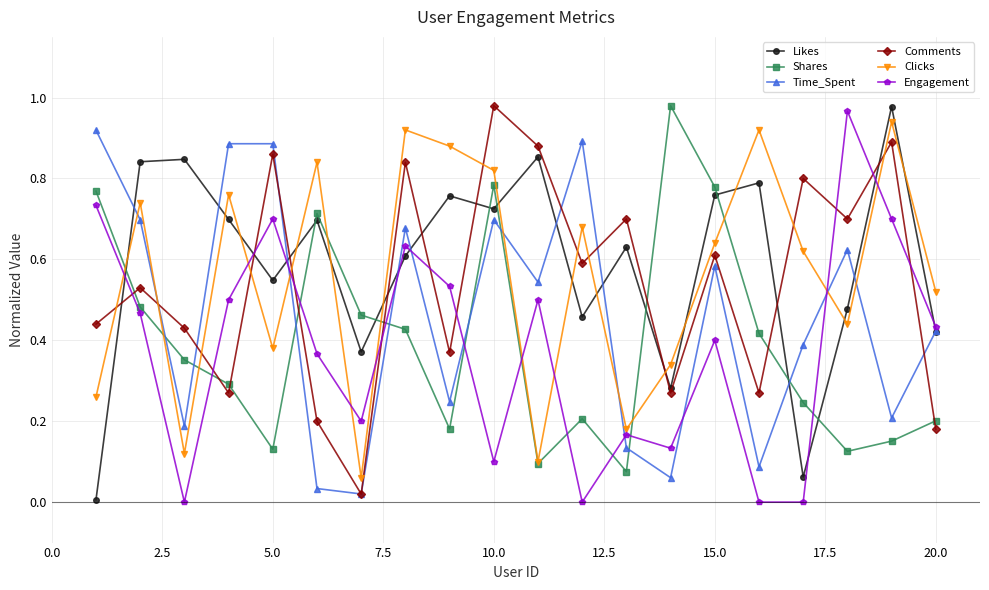

True or false: Shares has more than 0 interior local peaks.

True